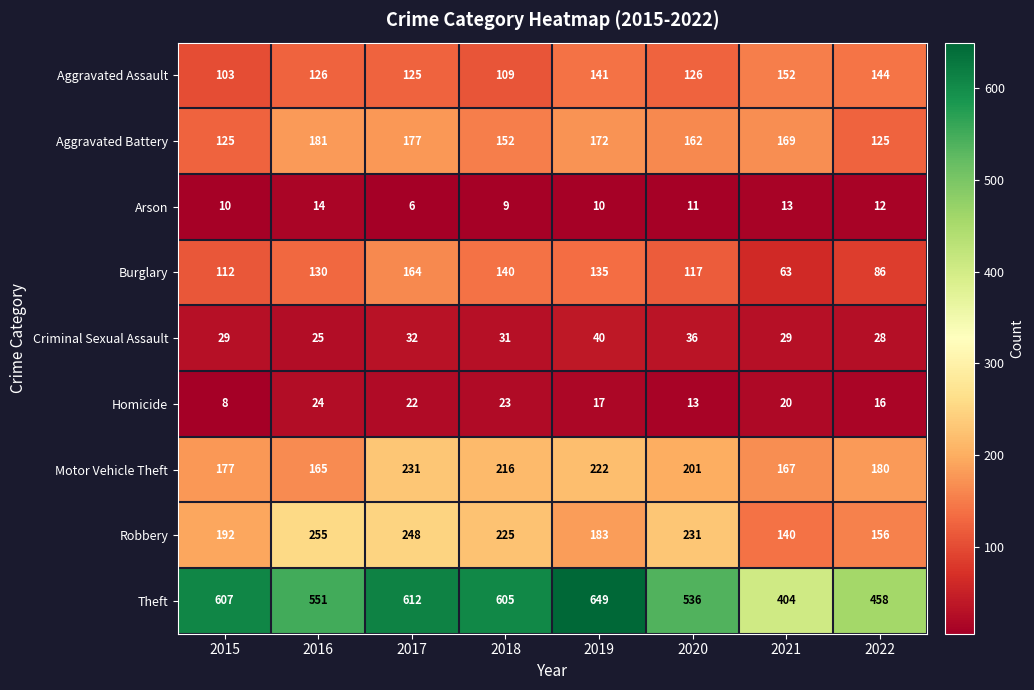

Count the number of categories in the chart.

8